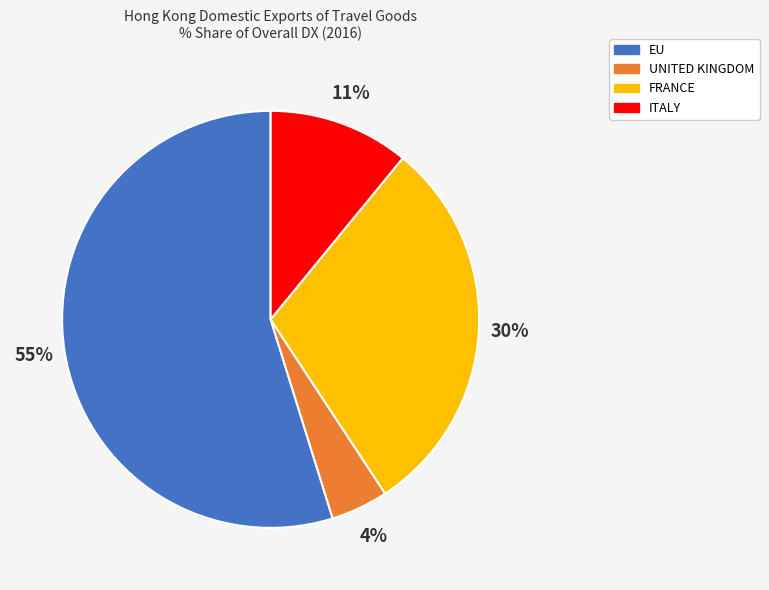

Is there any slice that represents more than half of the pie?

Yes